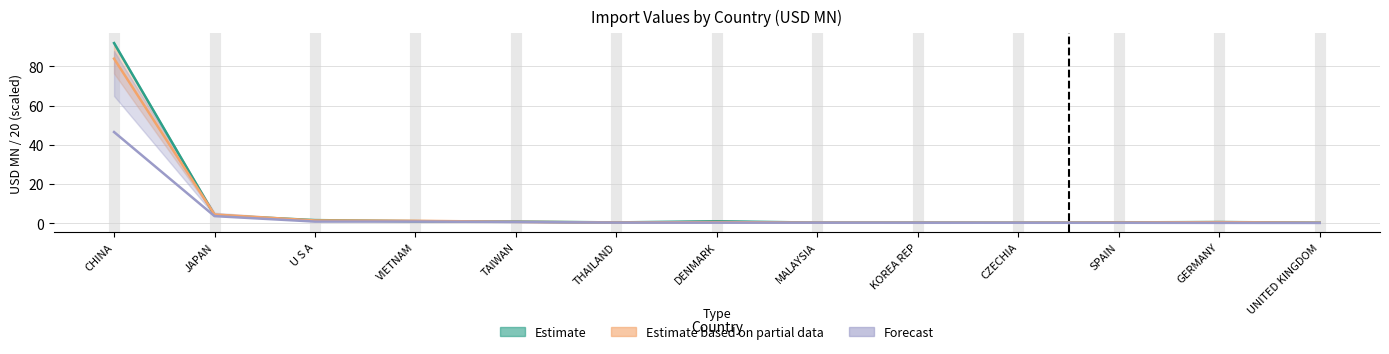

Reading left to right, list all the values displayed in this chart.

Estimate: 91.9	4.1	1.6	1.0	0.8	0.4	1.0	0.3	0.3	0.3	0.4	0.6	0.3
Estimate based on partial data: 84.0	4.4	1.4	1.2	0.7	0.4	0.6	0.3	0.3	0.3	0.4	0.5	0.2
Forecast: 46.5	3.6	0.8	0.8	0.6	0.3	0.3	0.3	0.2	0.2	0.2	0.2	0.1